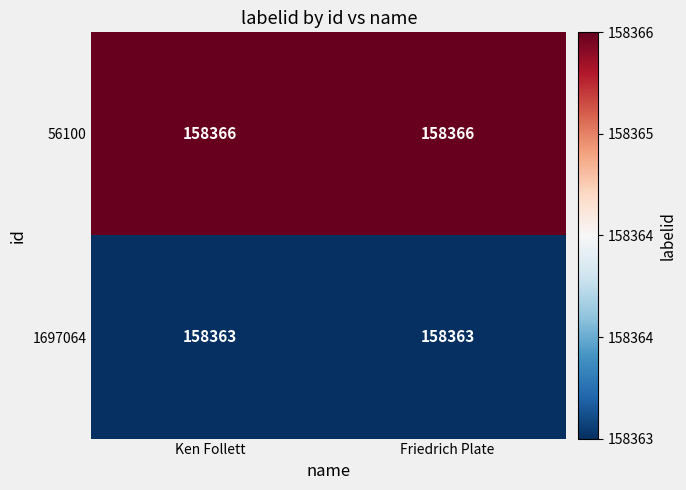

Reading right to left, list all the values displayed in this chart.

56100: 158366	158366
1697064: 158363	158363